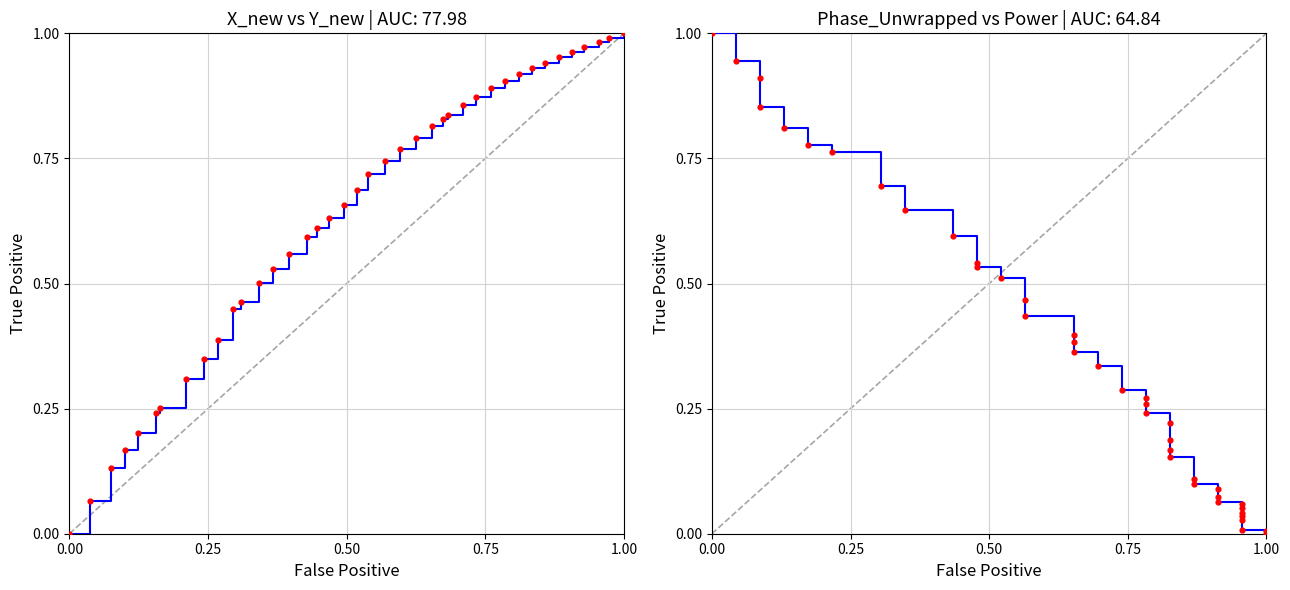

Which series has the largest total across all categories?

X_new vs Y_new